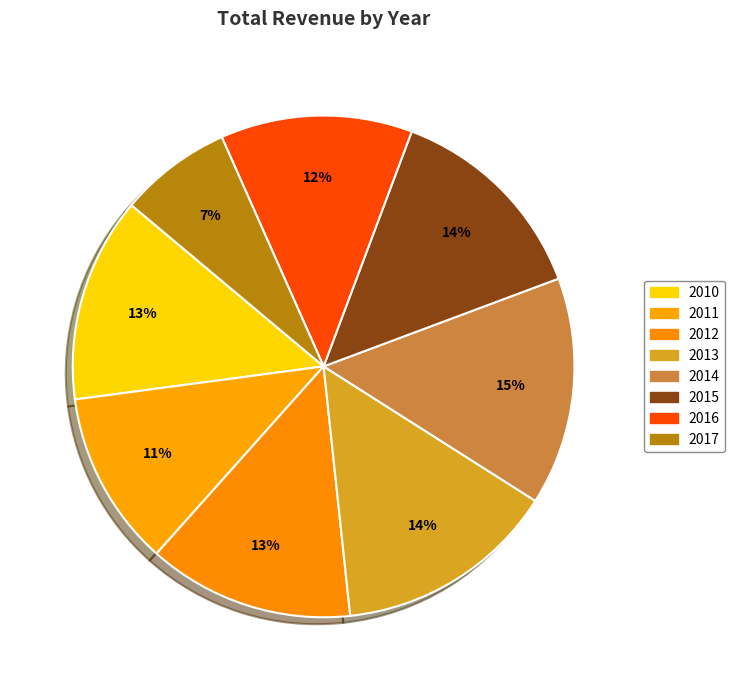

Rank the categories by value from highest to lowest.

2014, 2013, 2015, 2012, 2010, 2016, 2011, 2017